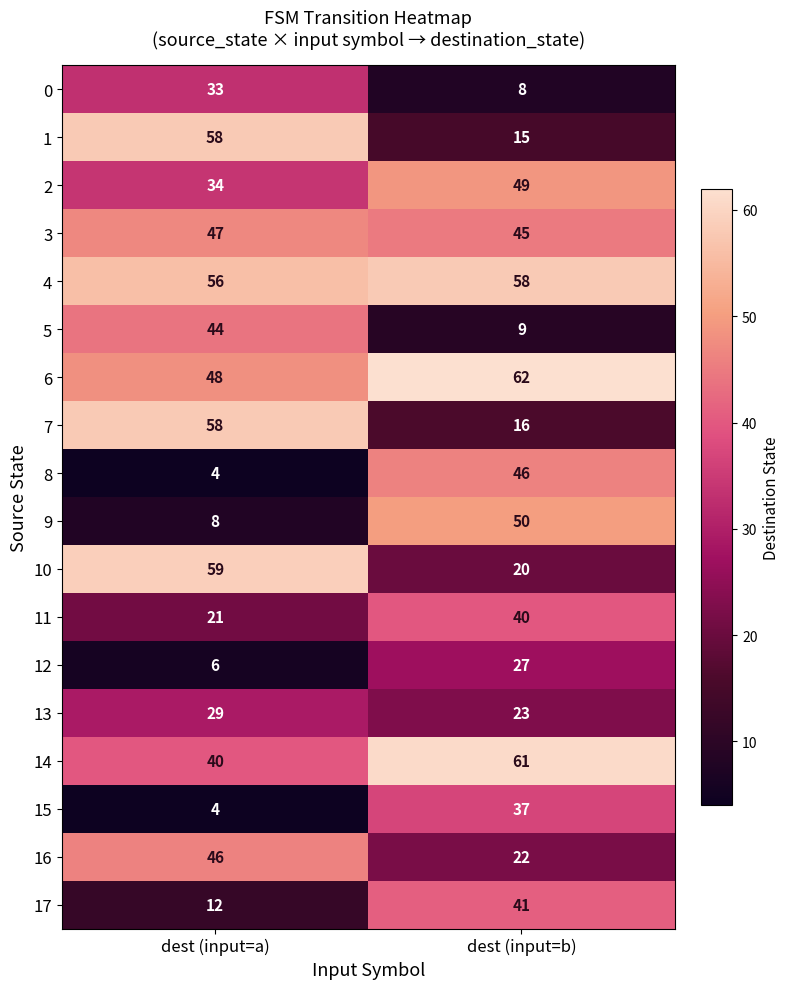

What value does the 4 series have at dest (input=a)?

56